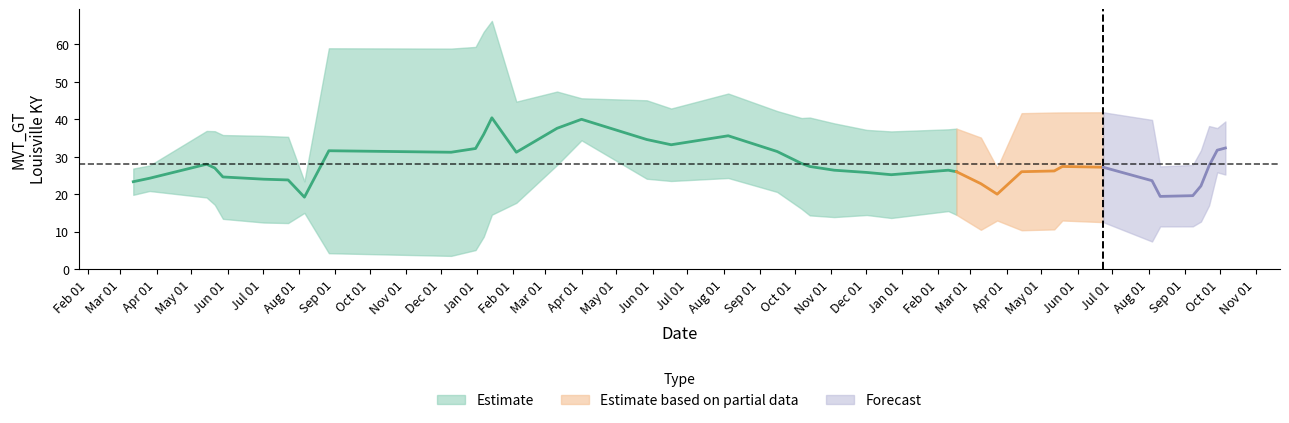

Is it true that the value at 15 is 21?

False